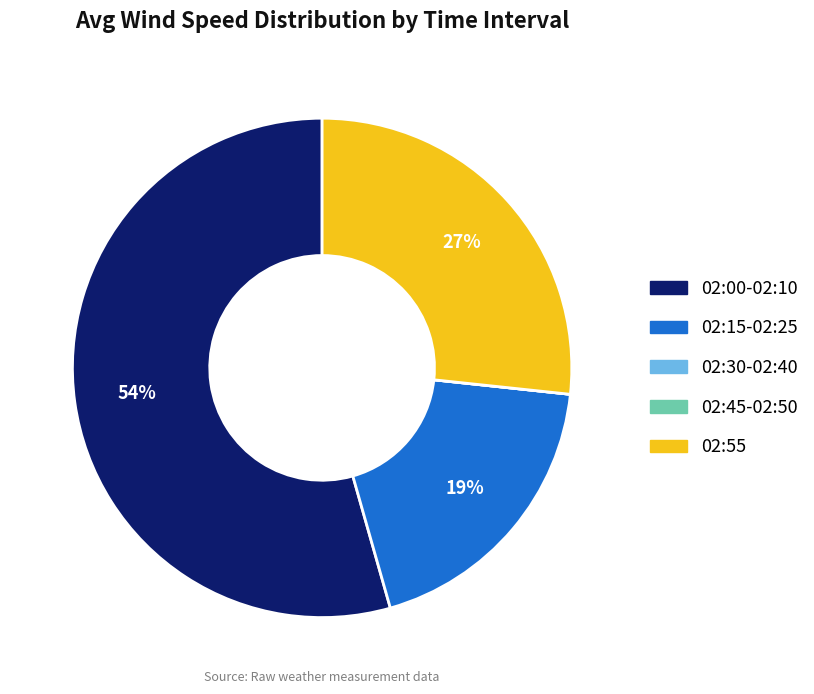

To the nearest percent, what is the difference between the largest and smallest slice percentages?

54%